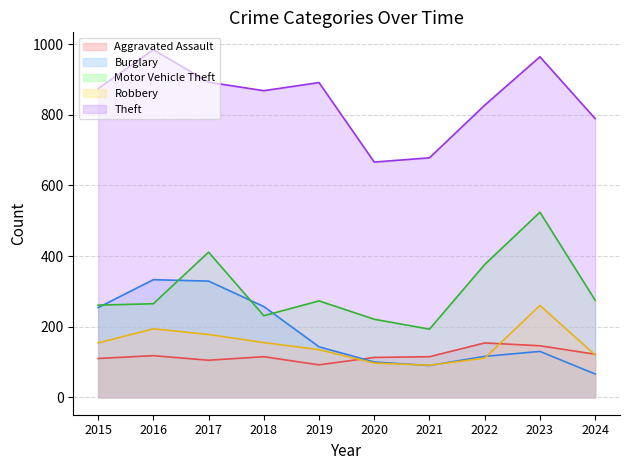

What is the sum of all Theft values?

8433